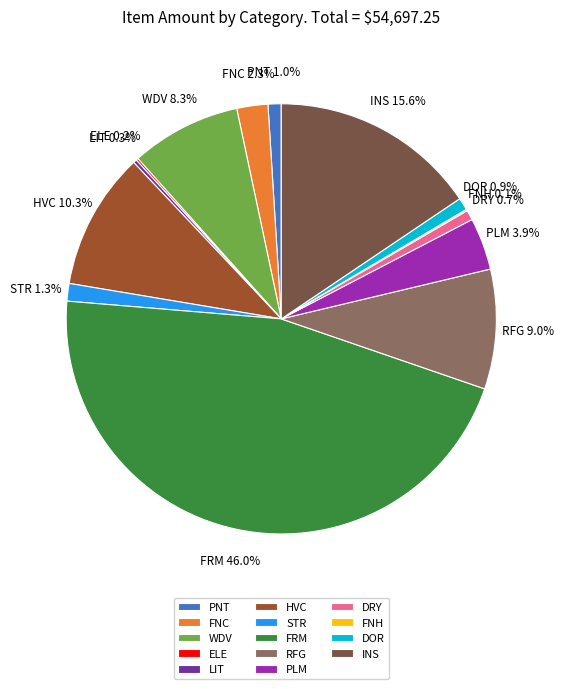

Which has a higher value, FNC or STR?

FNC